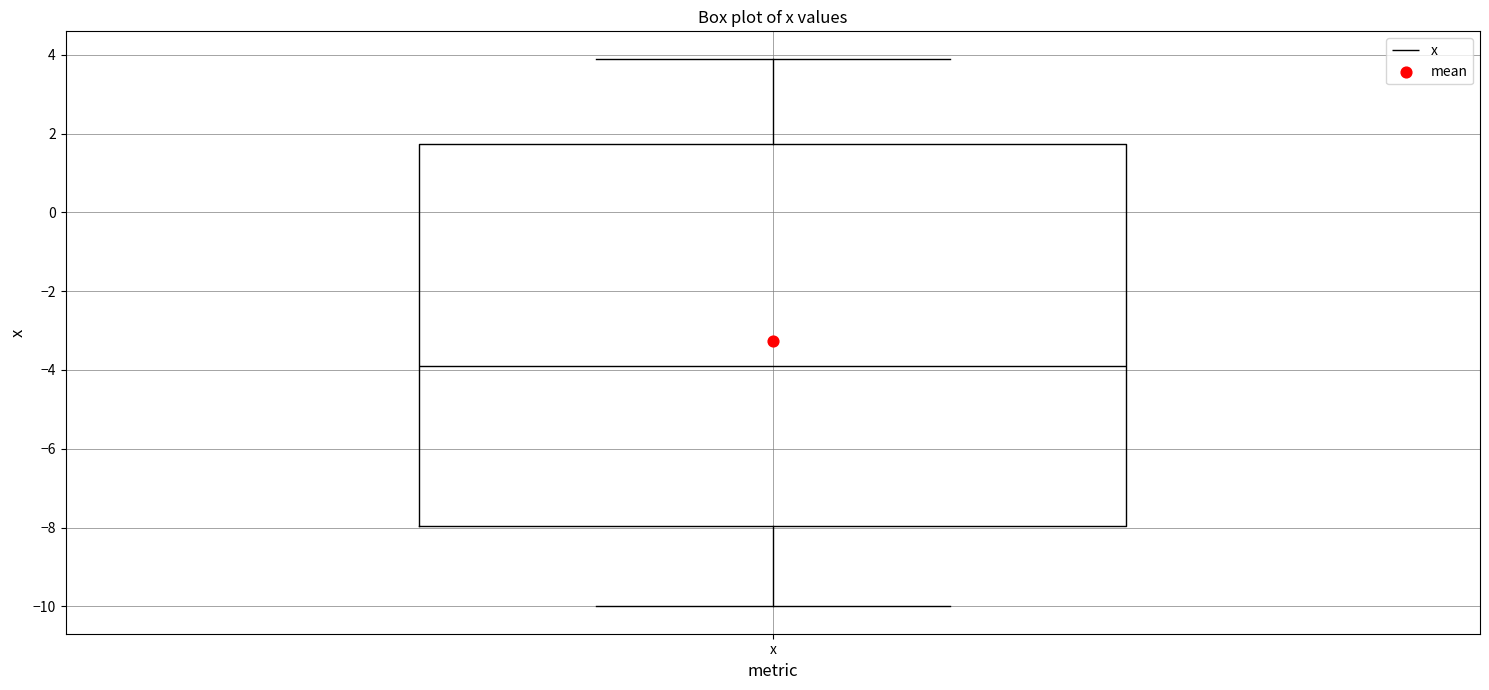

Where does the upper whisker of the box for x end on the y-axis? The values are not printed on the chart, so give them approximately, as read against the axis.

4.0